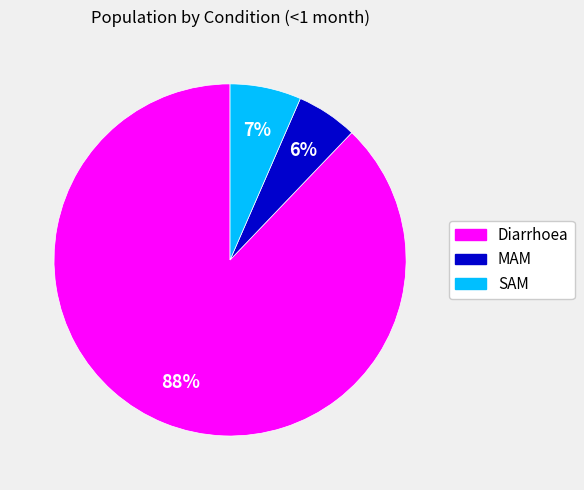

The SAM slice represents 1% of the pie. True or false?

False